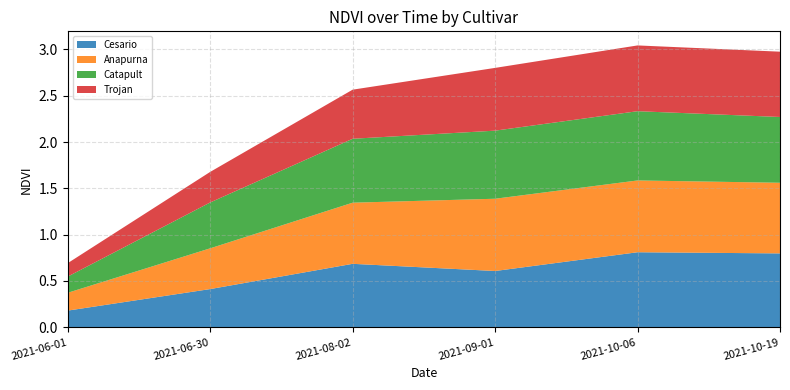

Reading left to right, what are all the values shown in this chart?

Cesario: 2021-06-01=0.2	2021-06-30=0.4	2021-08-02=0.7	2021-09-01=0.6	2021-10-06=0.8	2021-10-19=0.8
Anapurna: 2021-06-01=0.2	2021-06-30=0.4	2021-08-02=0.7	2021-09-01=0.8	2021-10-06=0.8	2021-10-19=0.8
Catapult: 2021-06-01=0.2	2021-06-30=0.5	2021-08-02=0.7	2021-09-01=0.7	2021-10-06=0.7	2021-10-19=0.7
Trojan: 2021-06-01=0.1	2021-06-30=0.3	2021-08-02=0.5	2021-09-01=0.7	2021-10-06=0.7	2021-10-19=0.7